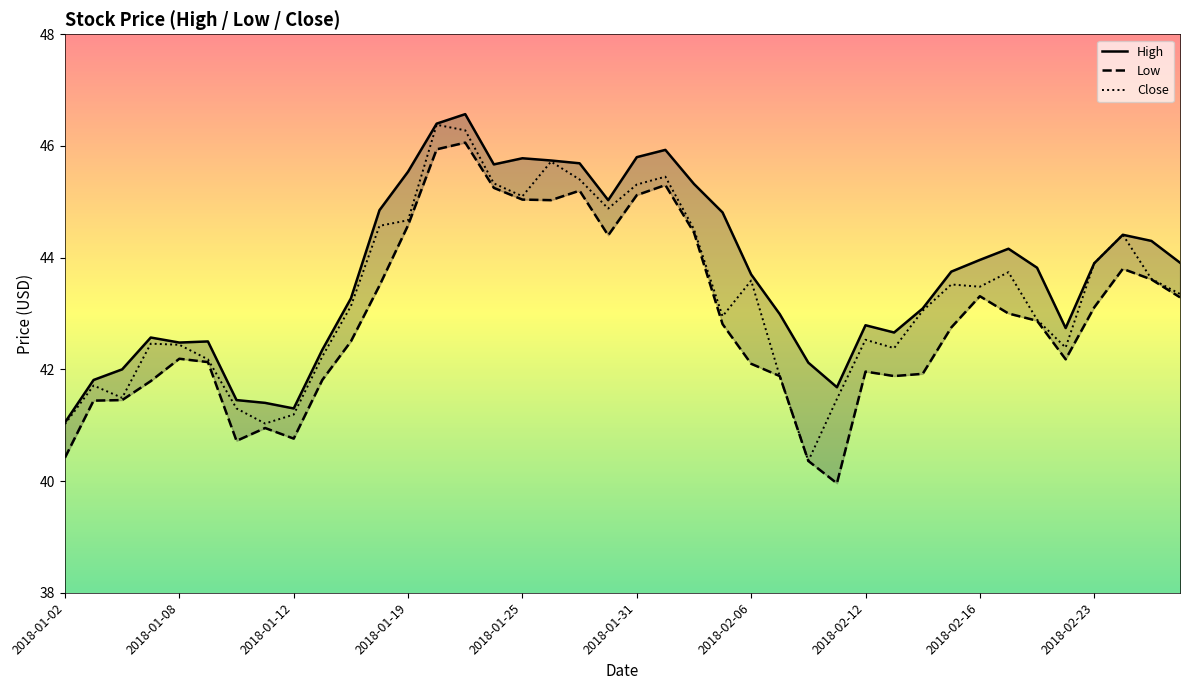

Rank the series by their average value, from lowest to highest.

Low, Close, High